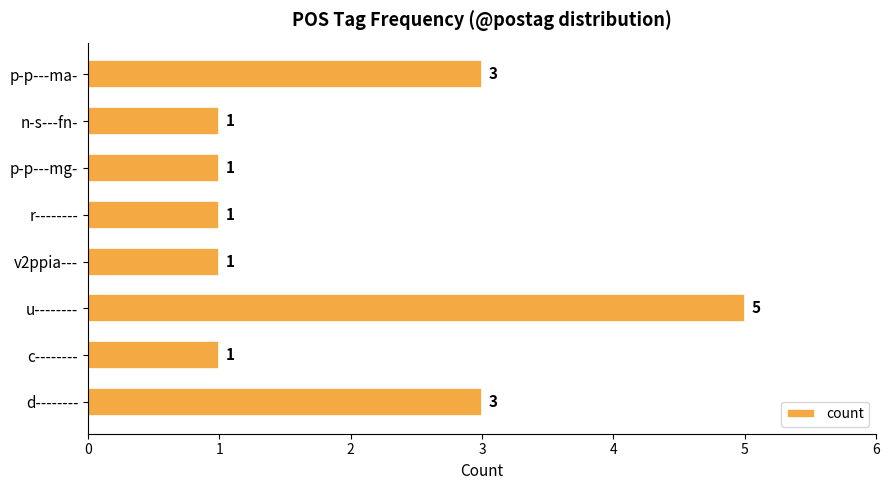

Reading bottom to top, transcribe all the data shown in this chart.

3	1	5	1	1	1	1	3